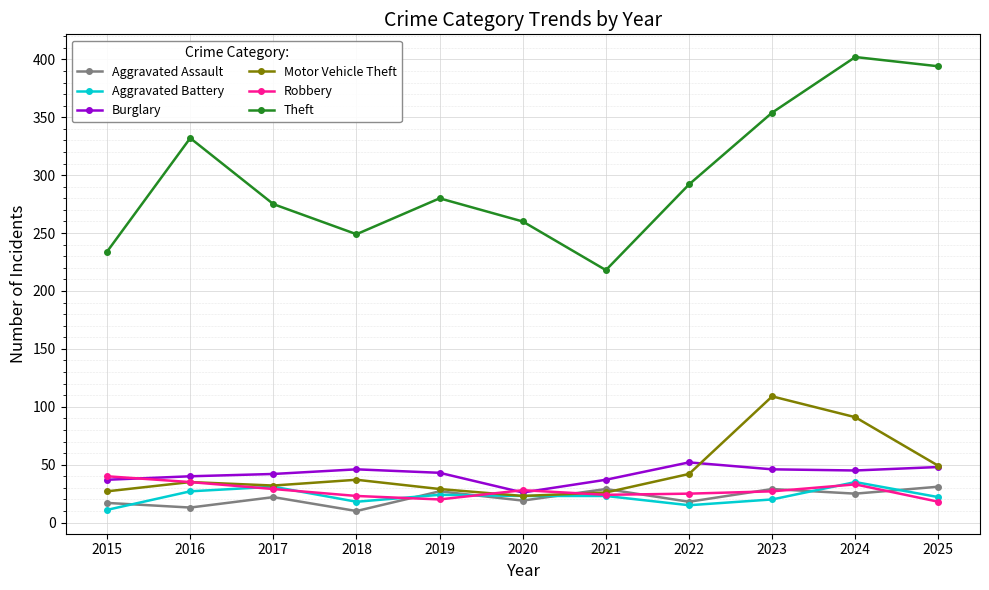

Which category has the lowest value in the Burglary series?

2020